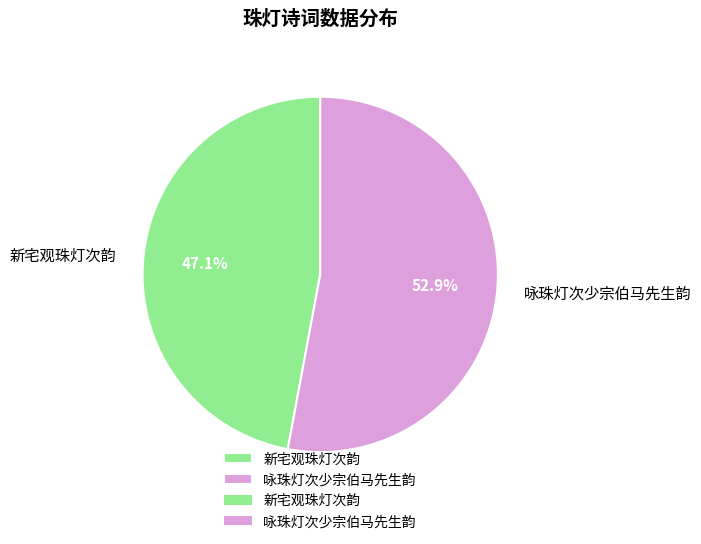

Is the sum of 新宅观珠灯次韵 and 咏珠灯次少宗伯马先生韵 greater than half?

Yes